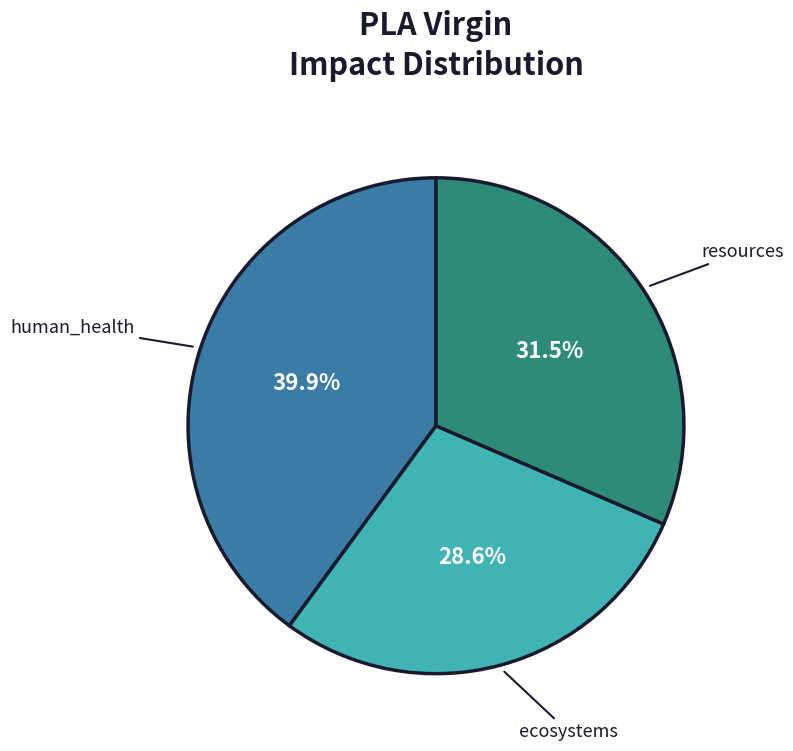

Does any single category account for the majority?

No